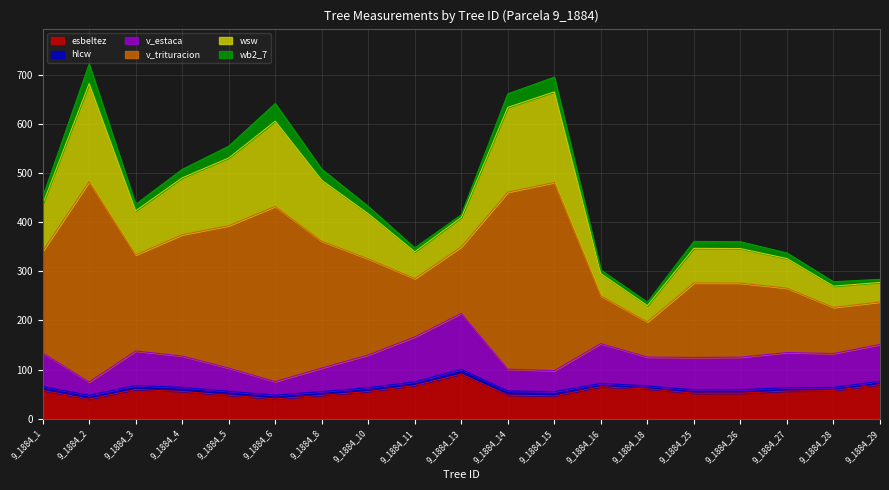

Which category has the highest value in the esbeltez series?

9_1884_13